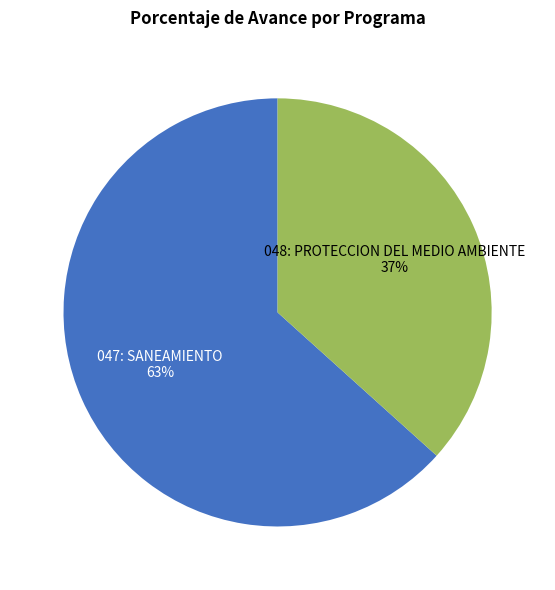

To the nearest percent, what is the average slice percentage?

50%